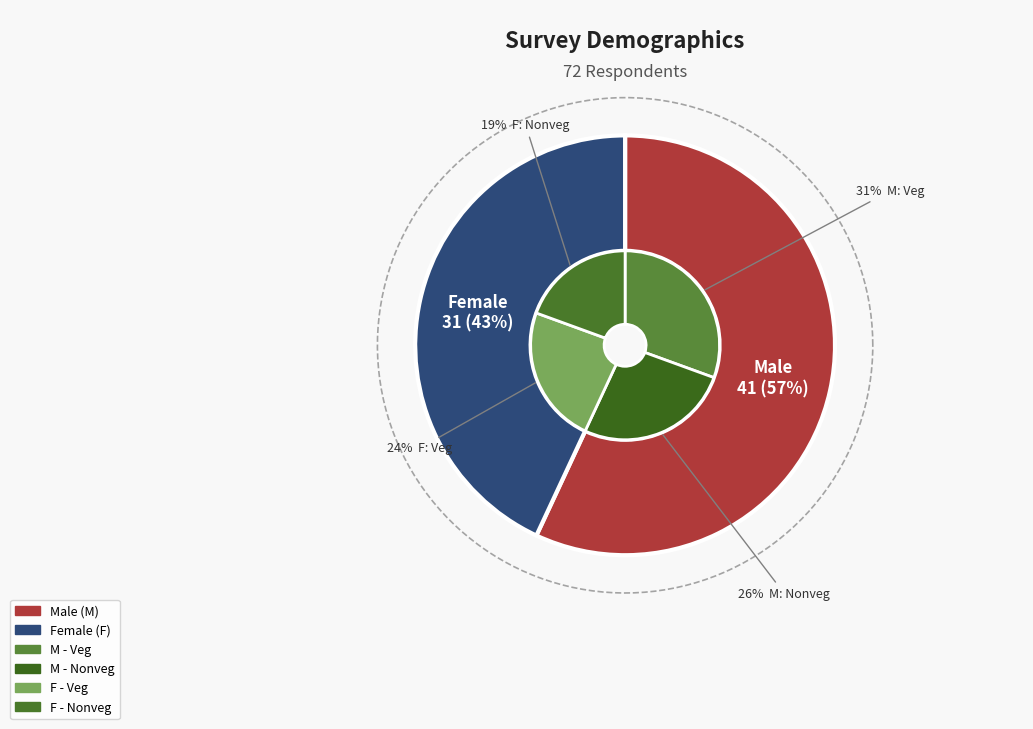

Rank the categories by Food Preference value from lowest to highest.

Nonveg, Veg